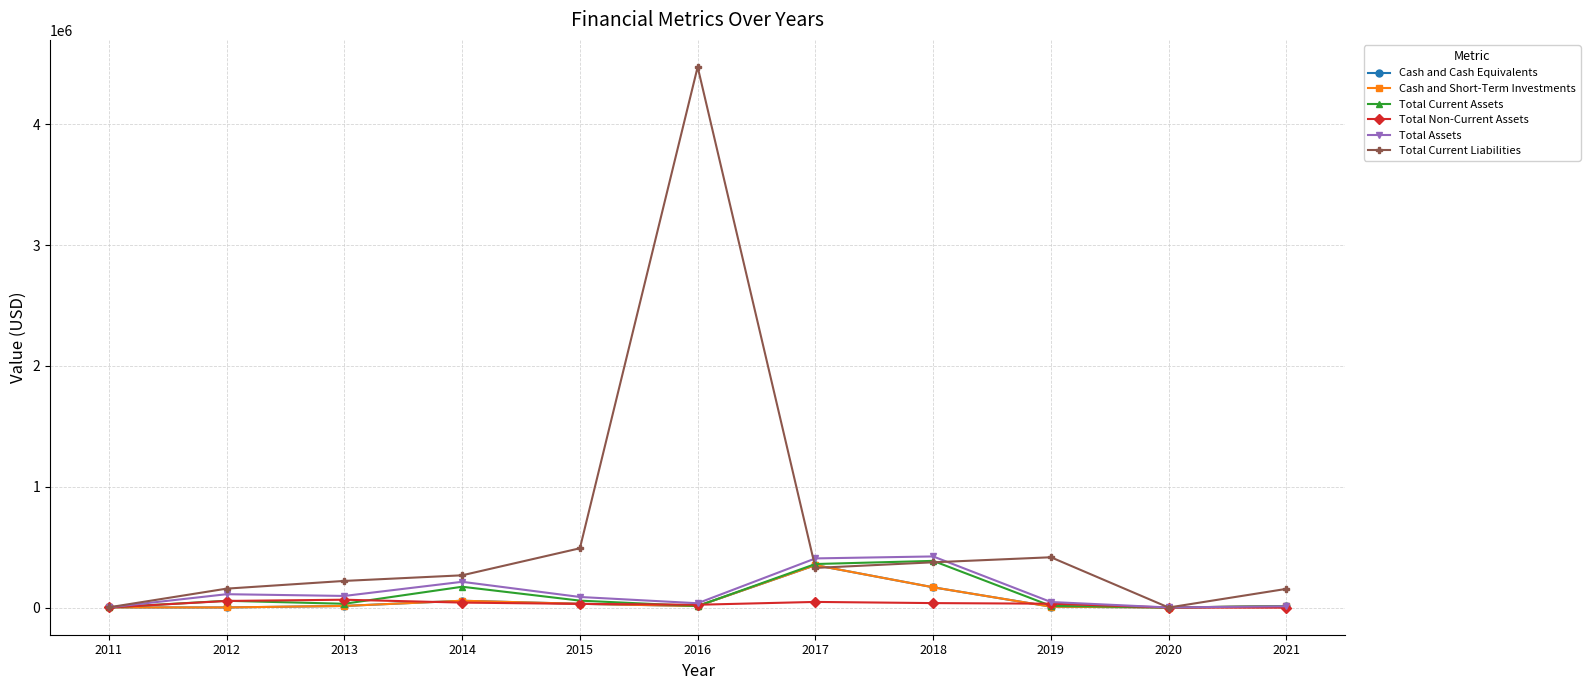

Reading left to right, extract all data points from this chart.

Cash and Cash Equivalents: 2011=870	2012=731	2013=13229	2014=56271	2015=30903	2016=12450	2017=351043	2018=167513	2019=7079	2020=189	2021=11675
Cash and Short-Term Investments: 2011=870	2012=731	2013=13229	2014=56271	2015=30903	2016=12450	2017=351043	2018=167513	2019=7079	2020=189	2021=11675
Total Current Assets: 2011=870	2012=55833	2013=31224	2014=172122	2015=57173	2016=12450	2017=360210	2018=386225	2019=13958	2020=538	2021=11675
Total Non-Current Assets: 2011=536	2012=54570	2013=64798	2014=40940	2015=30230	2016=23083	2017=46509	2018=36791	2019=31821	2020=12	2021=-1187
Total Assets: 2011=1406	2012=110403	2013=96022	2014=213062	2015=87403	2016=35533	2017=406719	2018=423016	2019=45779	2020=549	2021=10488
Total Current Liabilities: 2011=1700	2012=156487	2013=220362	2014=266828	2015=490618	2016=4474833	2017=327910	2018=374489	2019=416211	2020=80	2021=154521